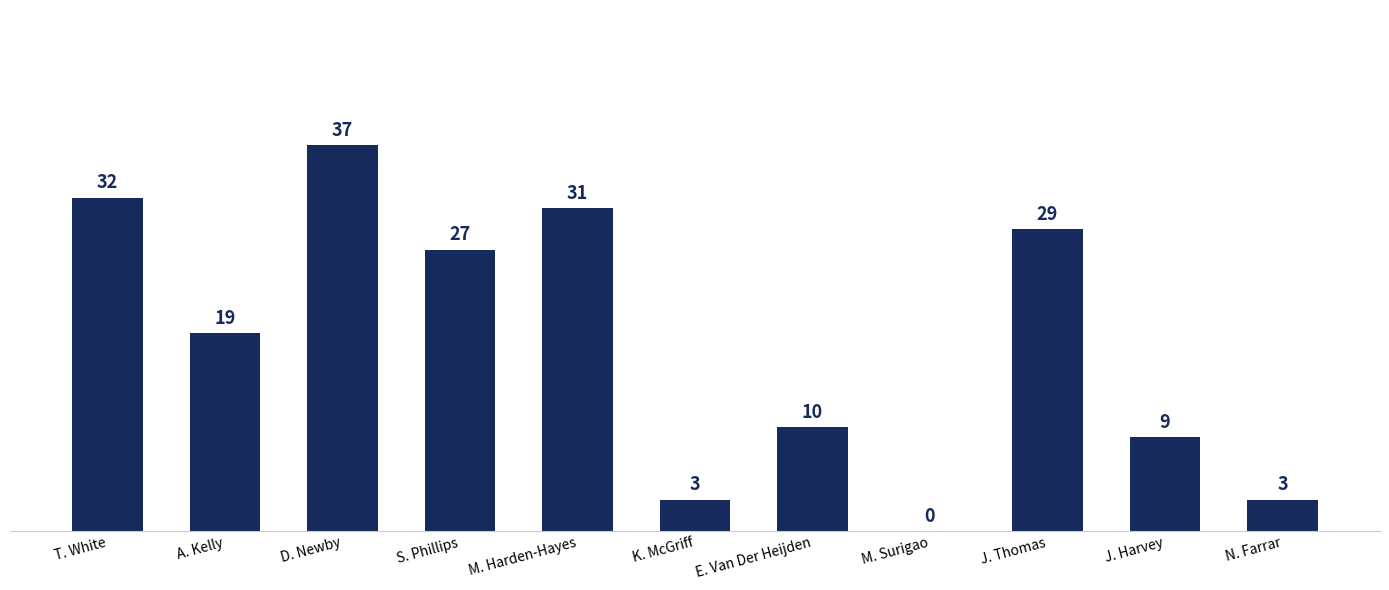

Is it true that the value at J. Harvey is 9?

True